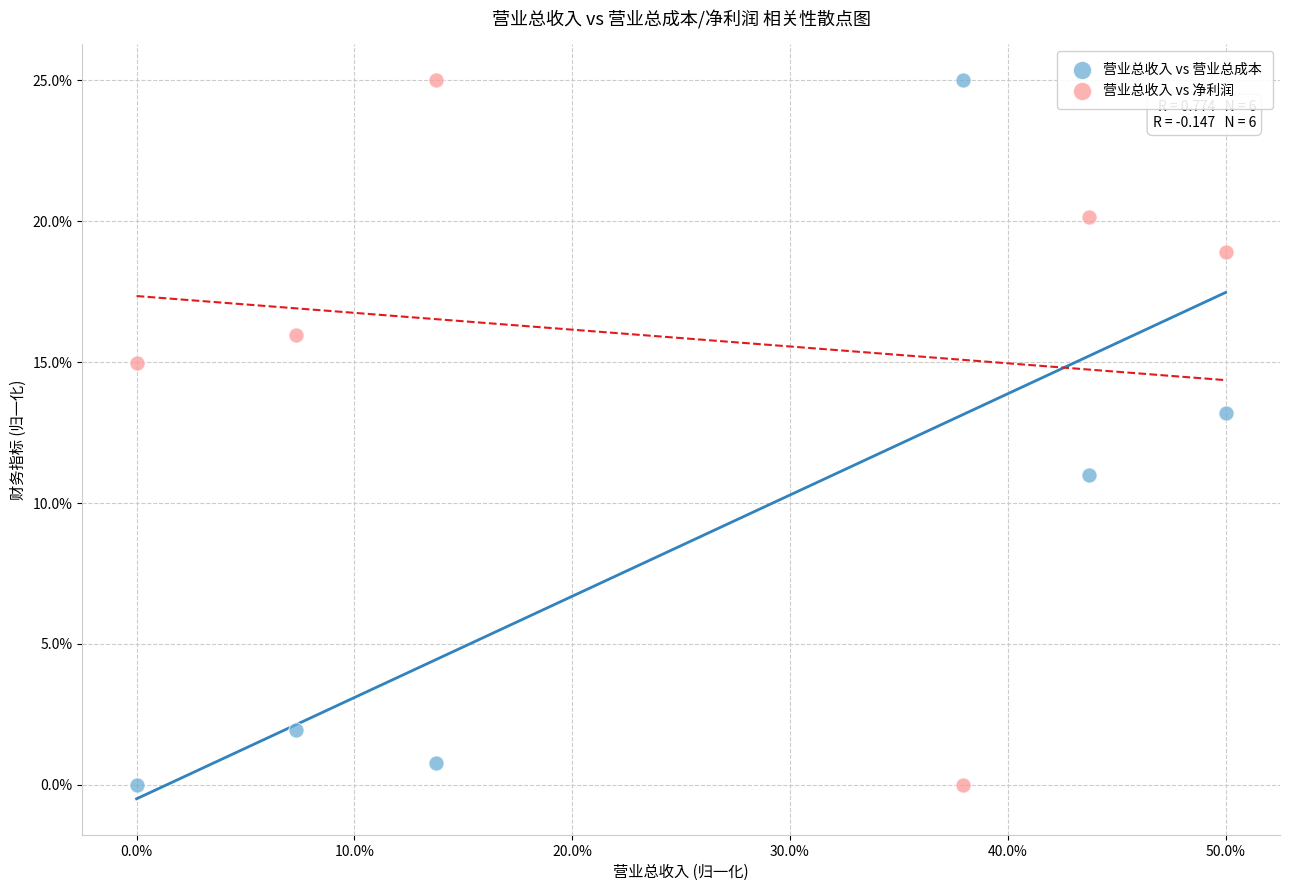

What are all the series names shown in the legend?

营业总收入 vs 营业总成本, 营业总收入 vs 净利润